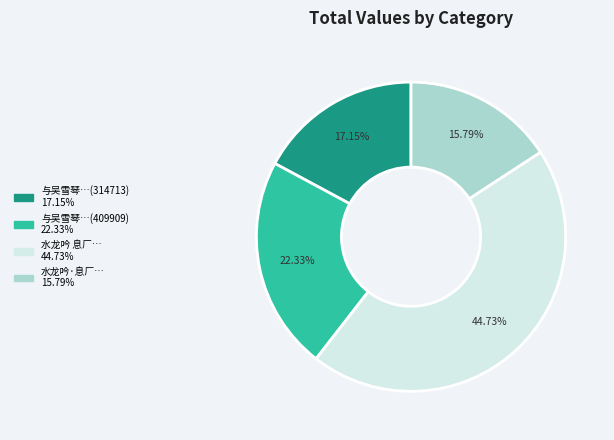

Is there a majority slice in this chart?

No